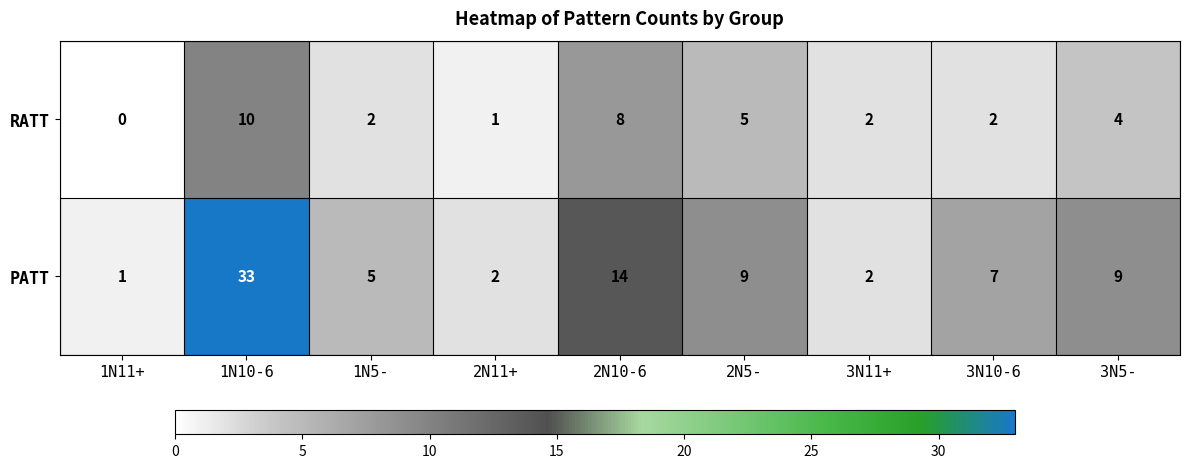

What is the maximum value shown in the chart?

33